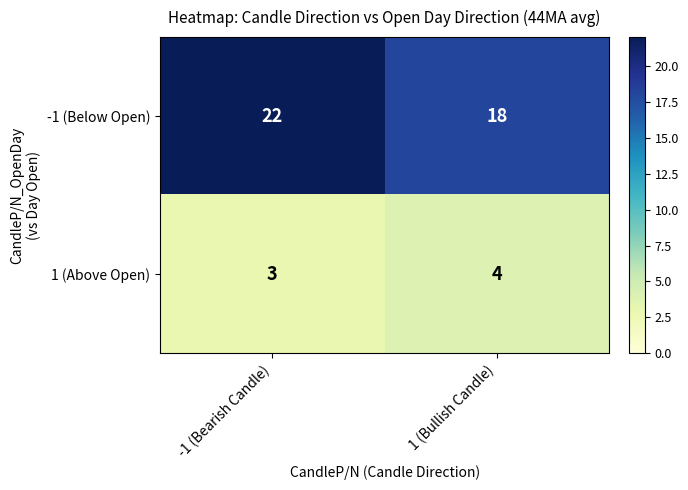

Which category has the highest value across all series?

-1 (Bearish Candle)